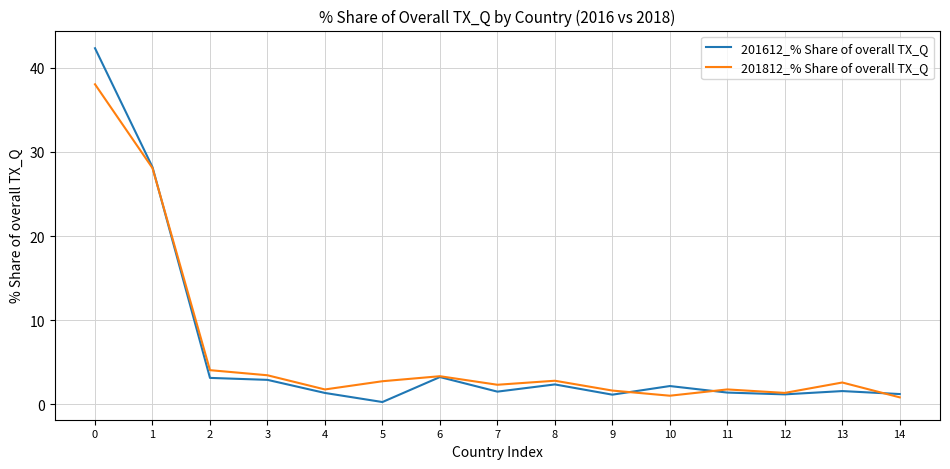

What is the total value across all series at 9?

2.8